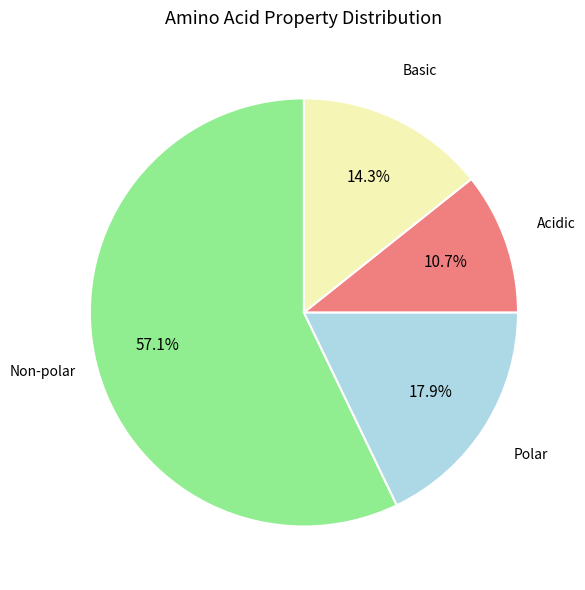

Is there a majority slice in this chart?

Yes